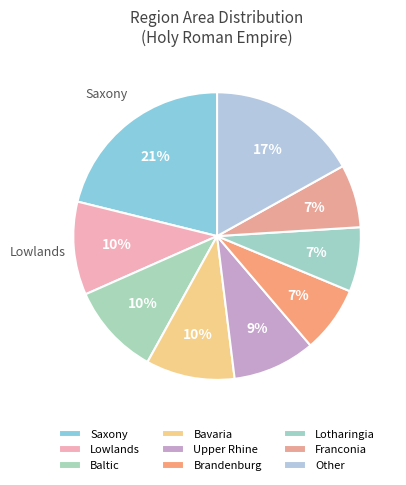

How many slices are in this pie chart?

9